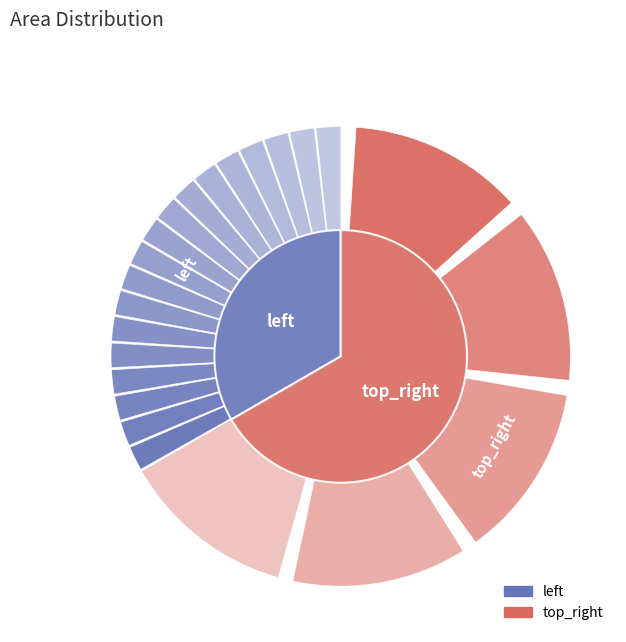

How many segments does this pie chart have?

2